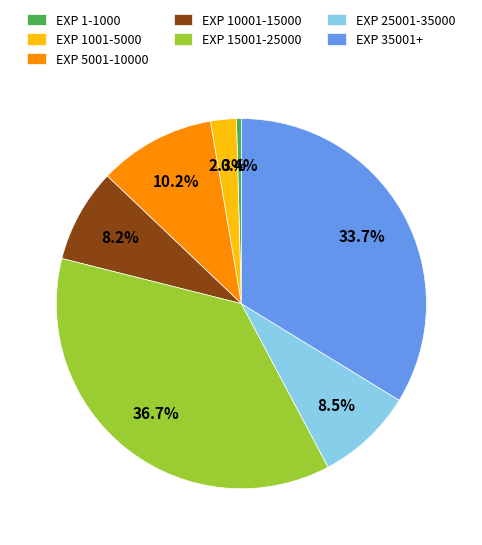

To the nearest percent, what is the average slice percentage?

14%